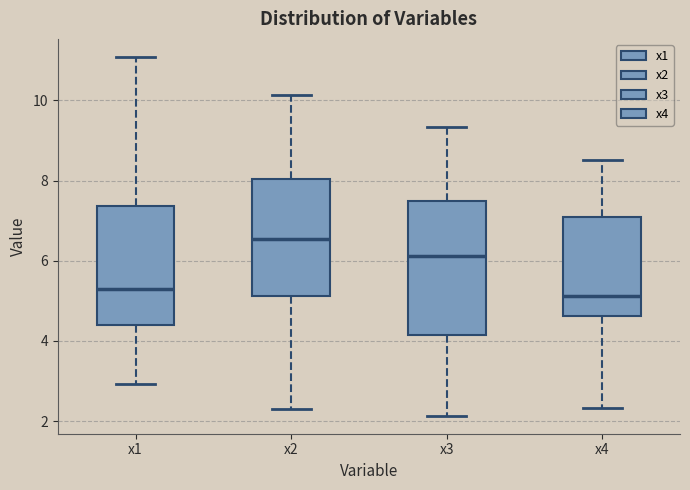

Comparing the boxes themselves (not the whiskers), which one is the tallest?

x3